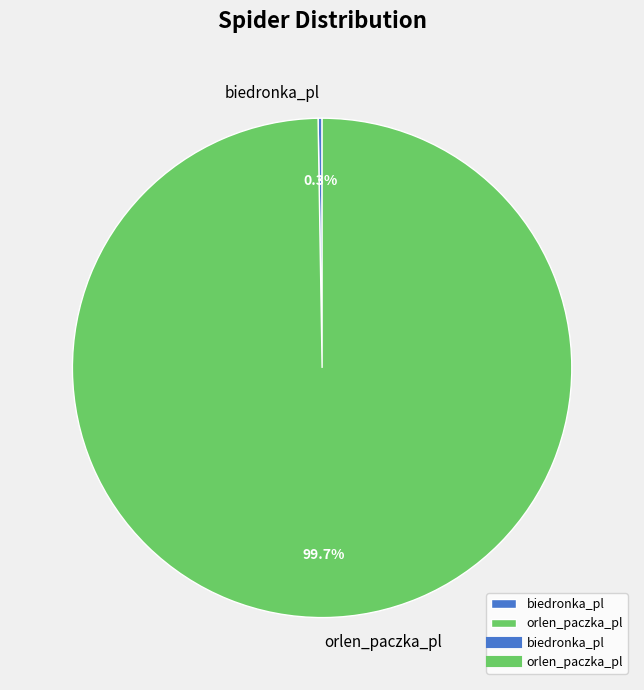

What is the largest slice in the pie chart?

orlen_paczka_pl